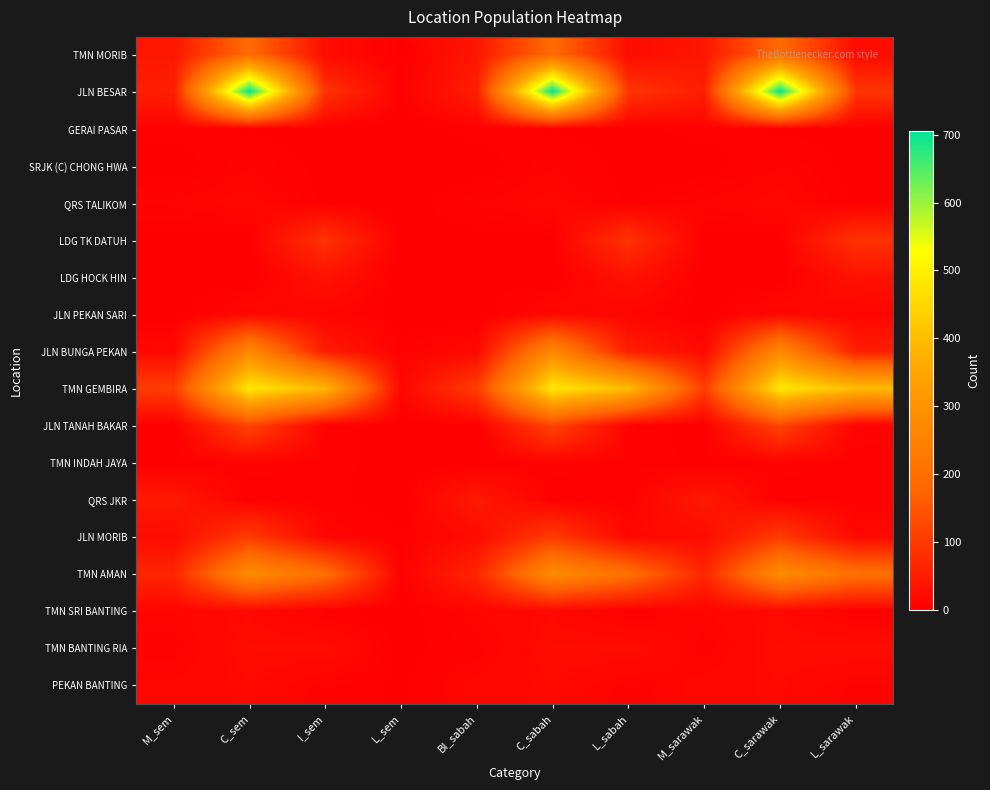

At which category does the chart reach its peak across all series?

C_sem